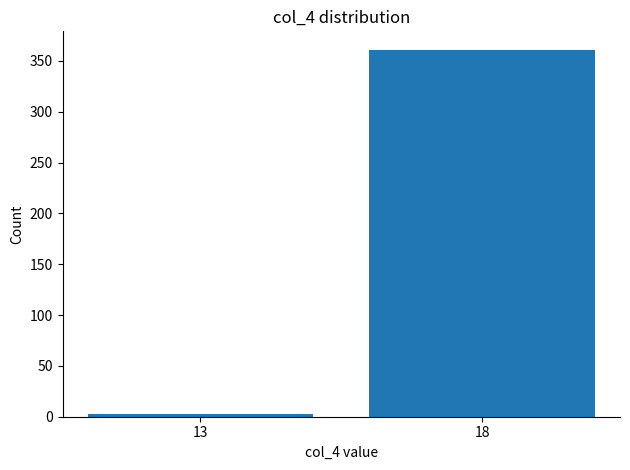

What is the greatest value displayed?

361